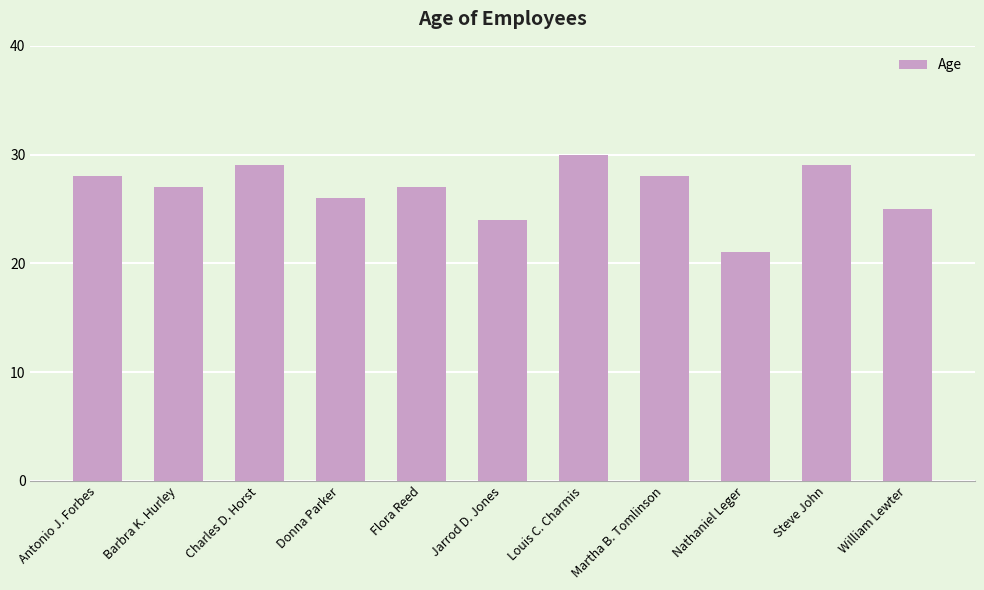

Reading left to right, list all the values displayed in this chart.

Antonio J. Forbes=28	Barbra K. Hurley=27	Charles D. Horst=29	Donna Parker=26	Flora Reed=27	Jarrod D. Jones=24	Louis C. Charmis=30	Martha B. Tomlinson=28	Nathaniel Leger=21	Steve John=29	William Lewter=25